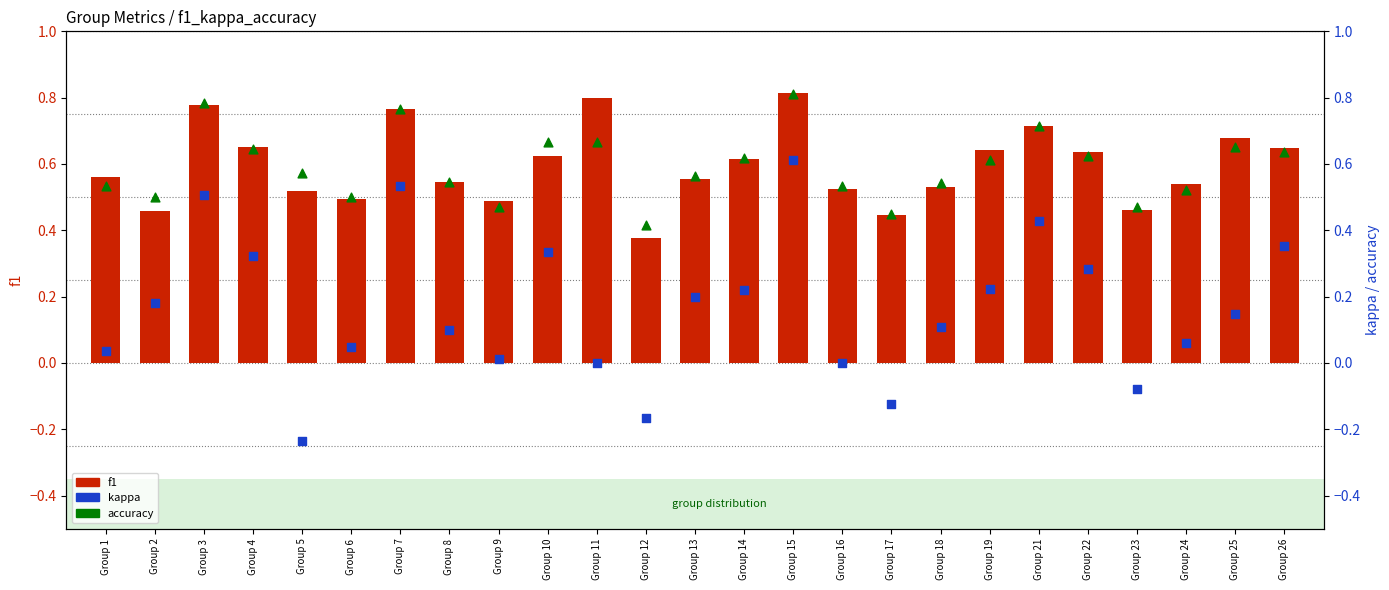

Which series reaches the minimum Y coordinate?

kappa